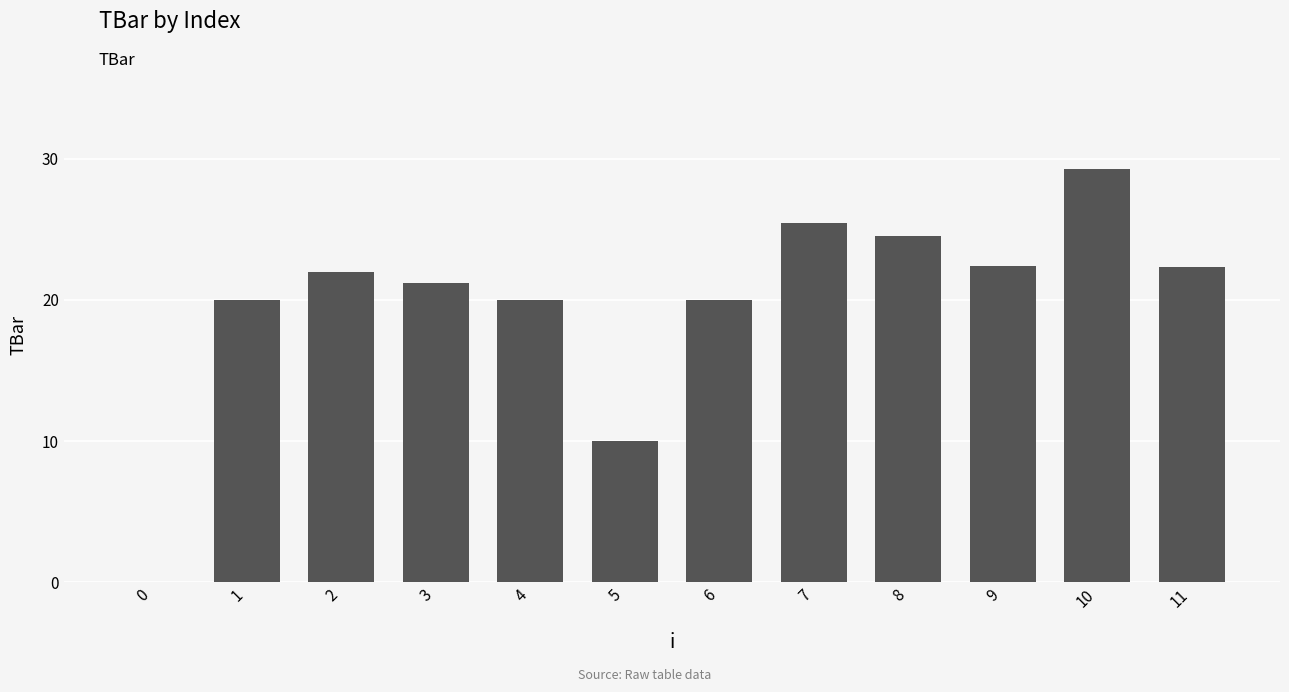

How many values are above zero?

11